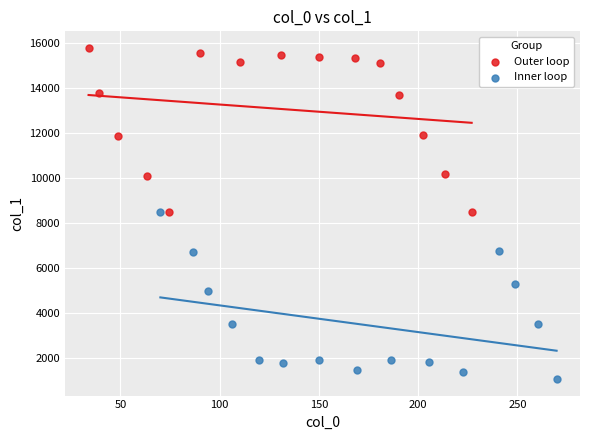

Which series contains the lowest Y value?

Inner loop